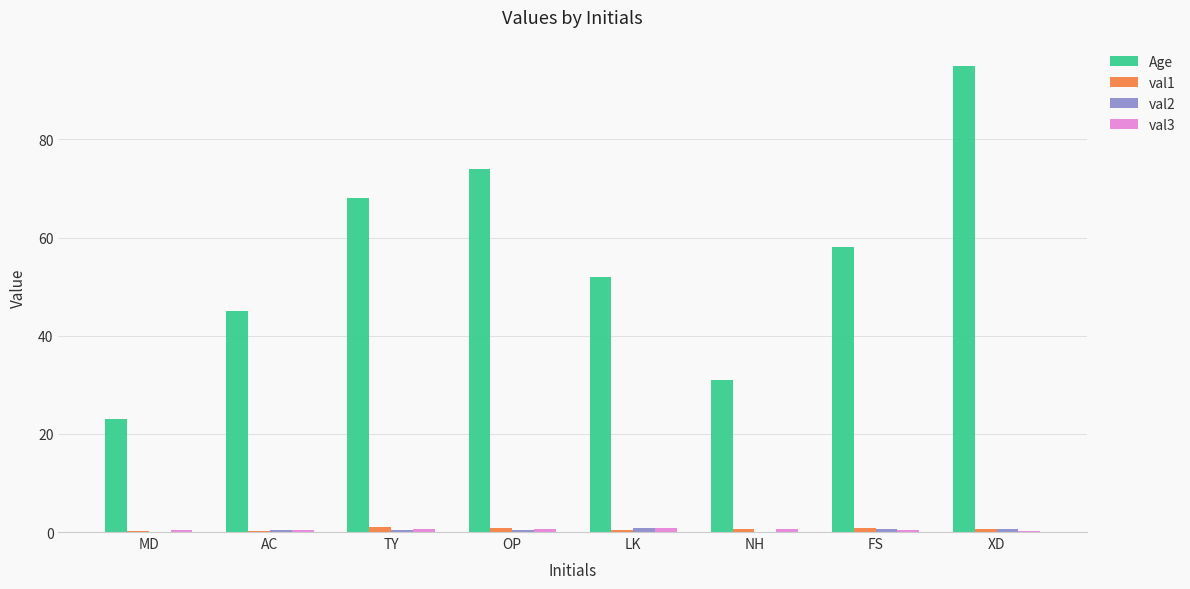

At which category is the sum across all series the highest?

XD